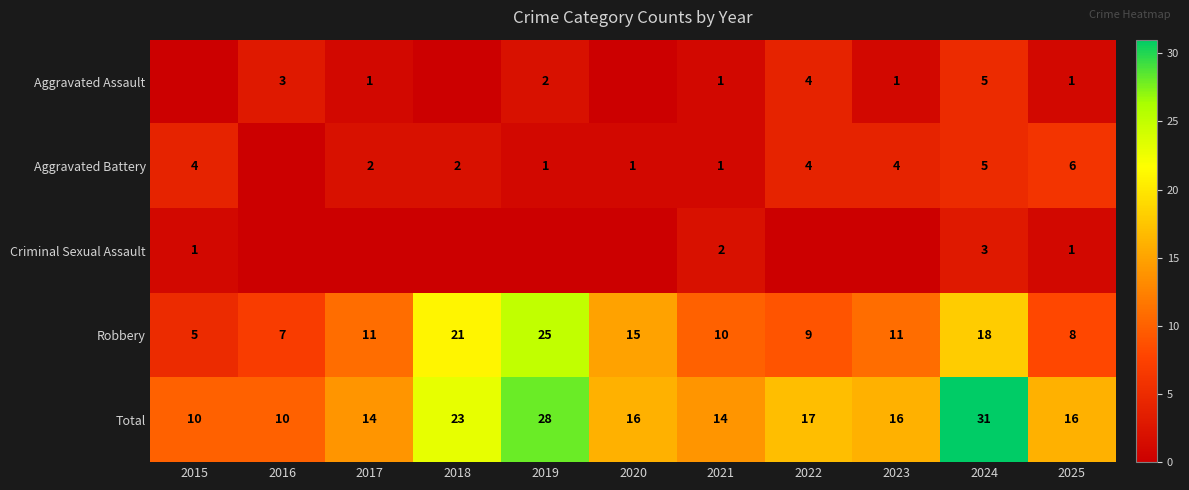

The value of Total at 2015 is 10. True or false?

True